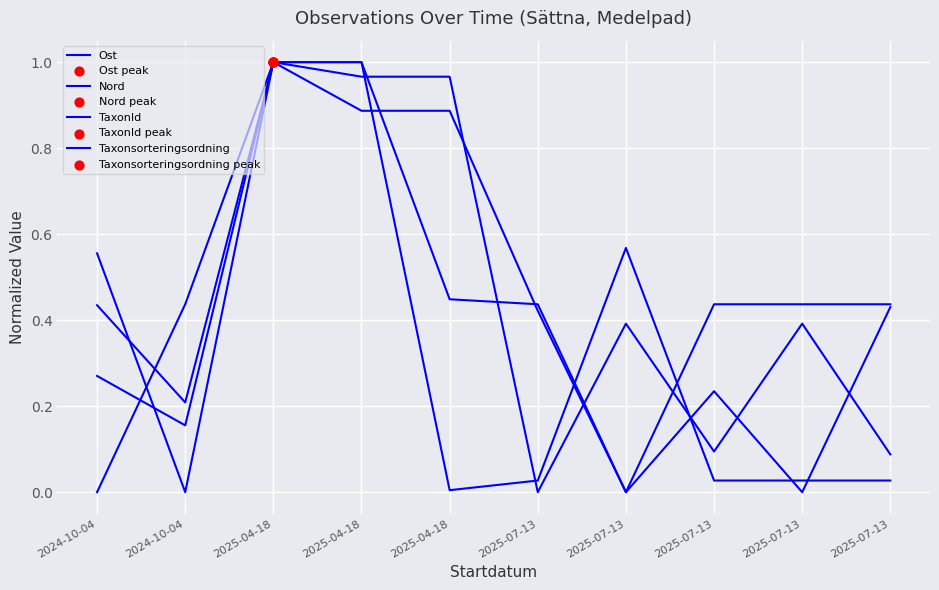

At which category is the sum across all series the highest?

2025-04-18